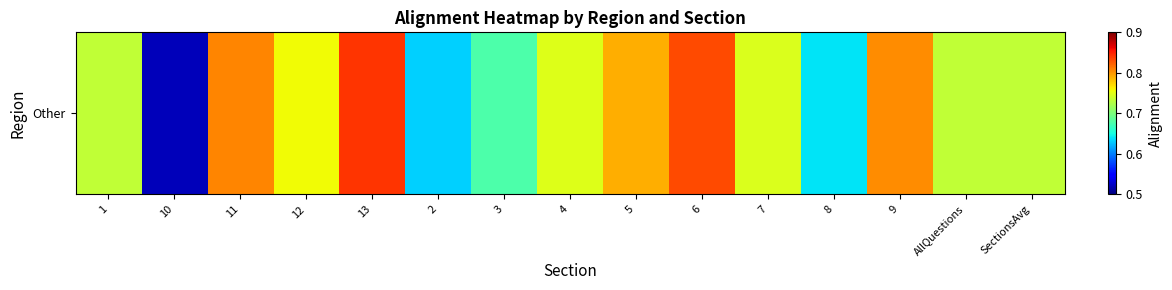

Reading right to left, what are all the values shown in this chart?

0.7	0.7	0.8	0.6	0.7	0.8	0.8	0.7	0.7	0.6	0.8	0.8	0.8	0.5	0.7